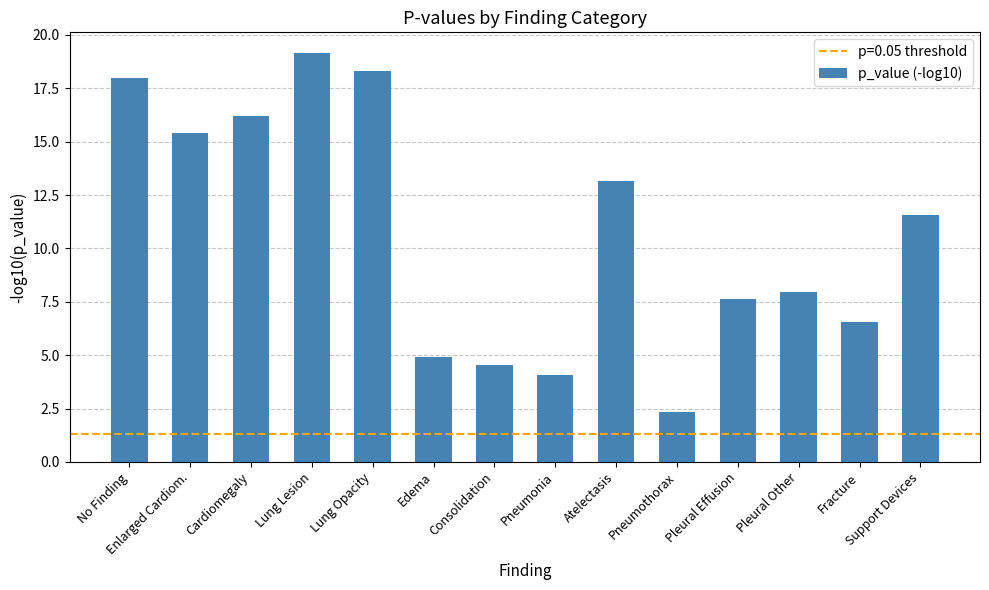

What is the smallest value displayed?

2.4